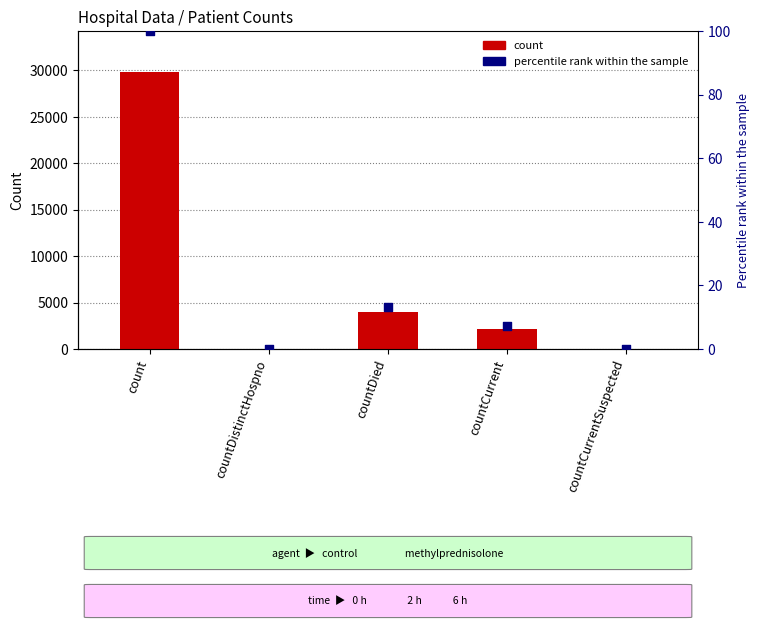

Which series reaches the maximum Y coordinate?

count